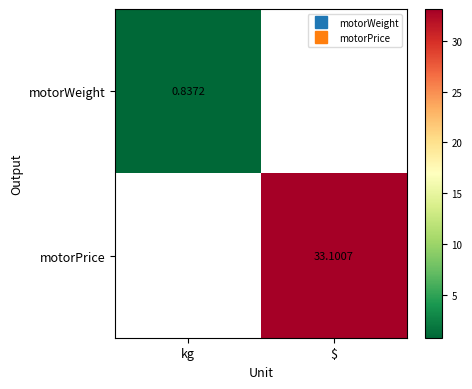

How many series are shown in this chart?

2